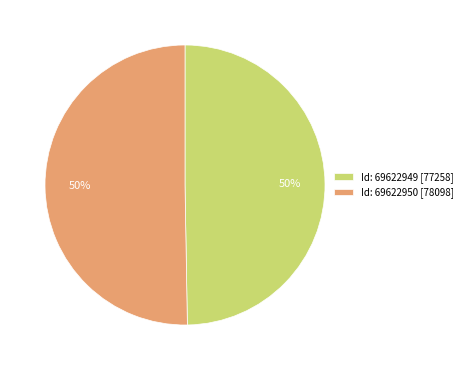

To the nearest percent, what portion does Id: 69622949 [77258] represent?

50%